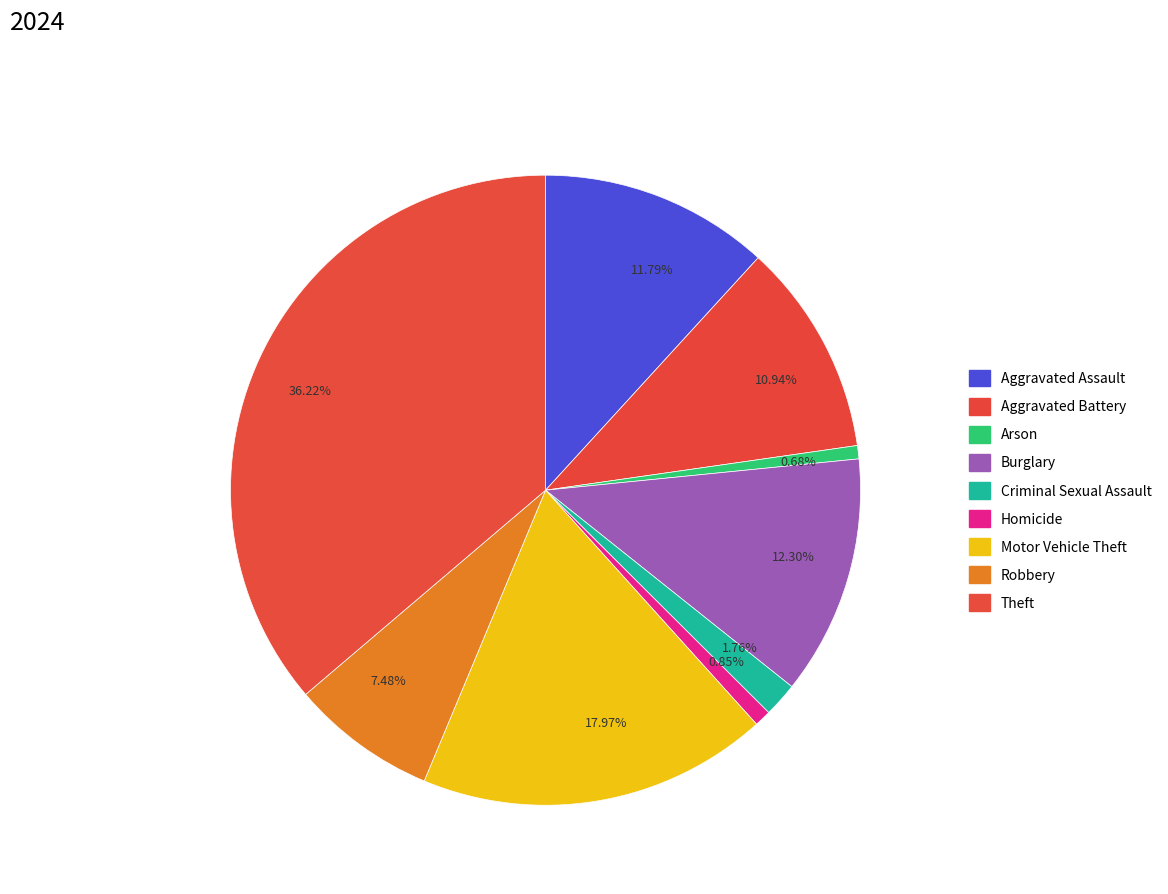

Is there any slice that represents more than half of the pie?

No